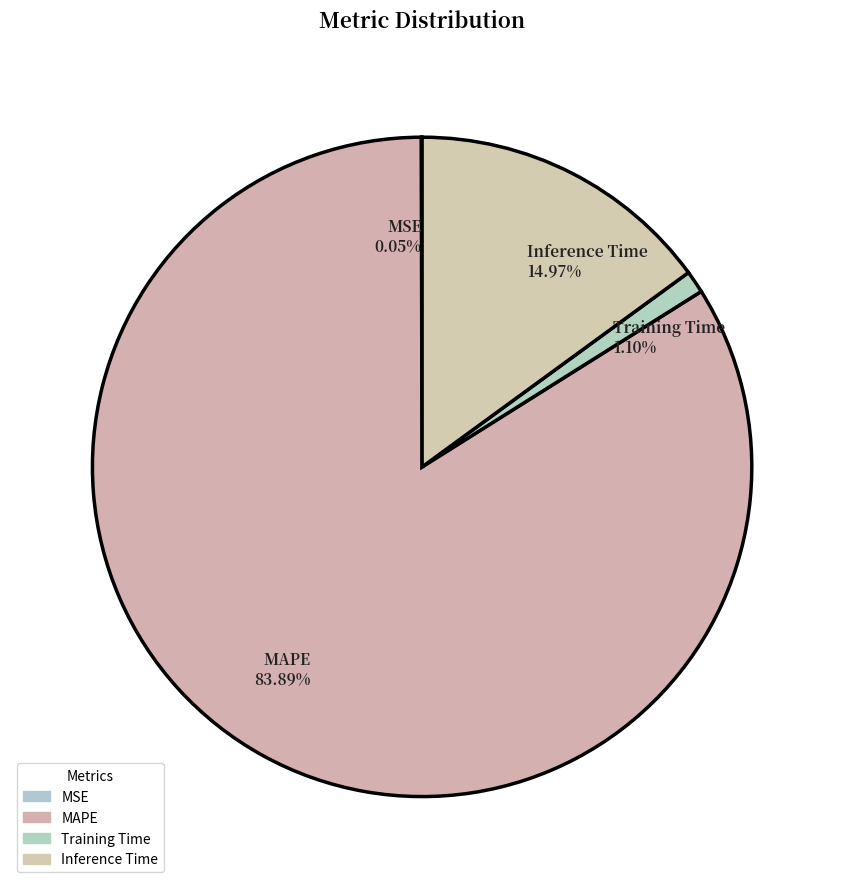

Is there any slice that represents more than half of the pie?

Yes